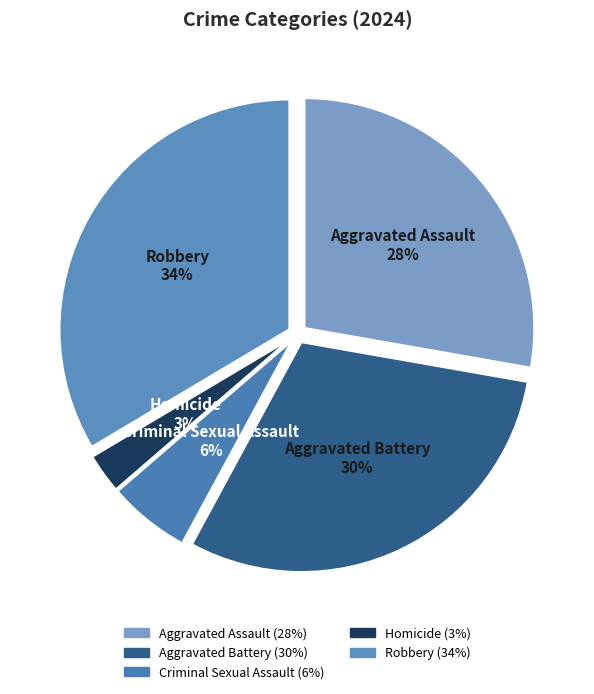

Which slice is the largest?

Robbery